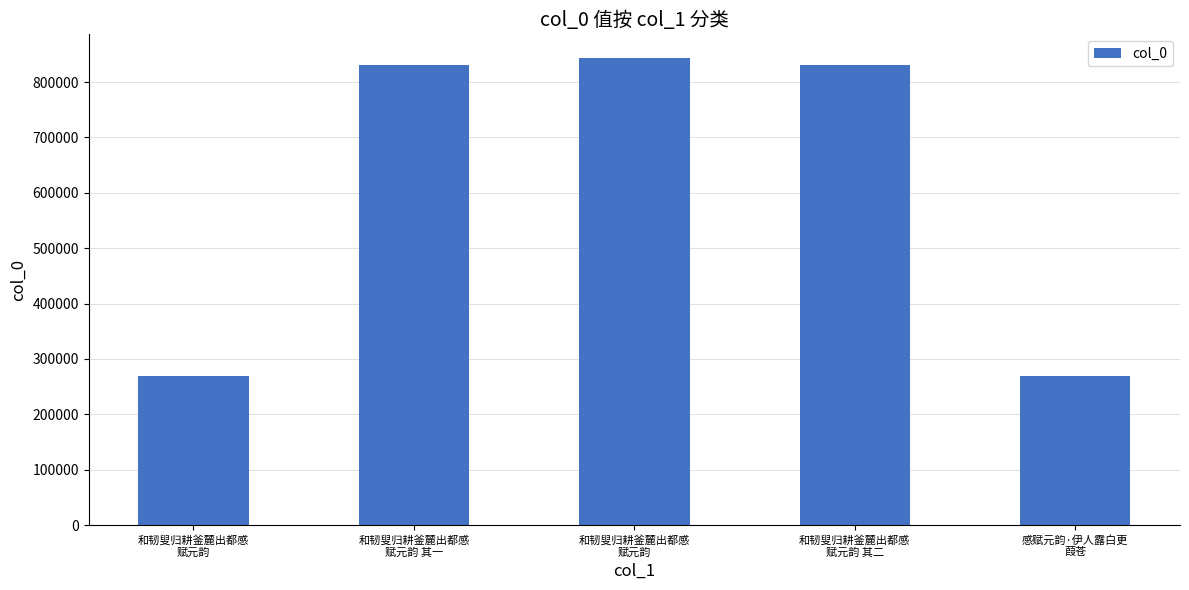

How many bars are there in total?

5